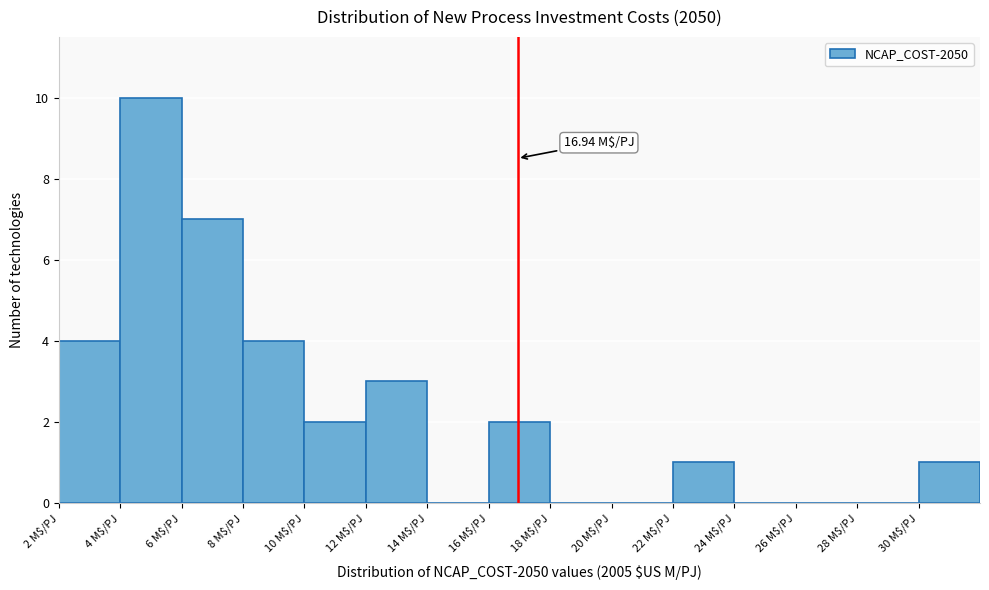

Which range on the x-axis has the tallest bar?

4 to 6